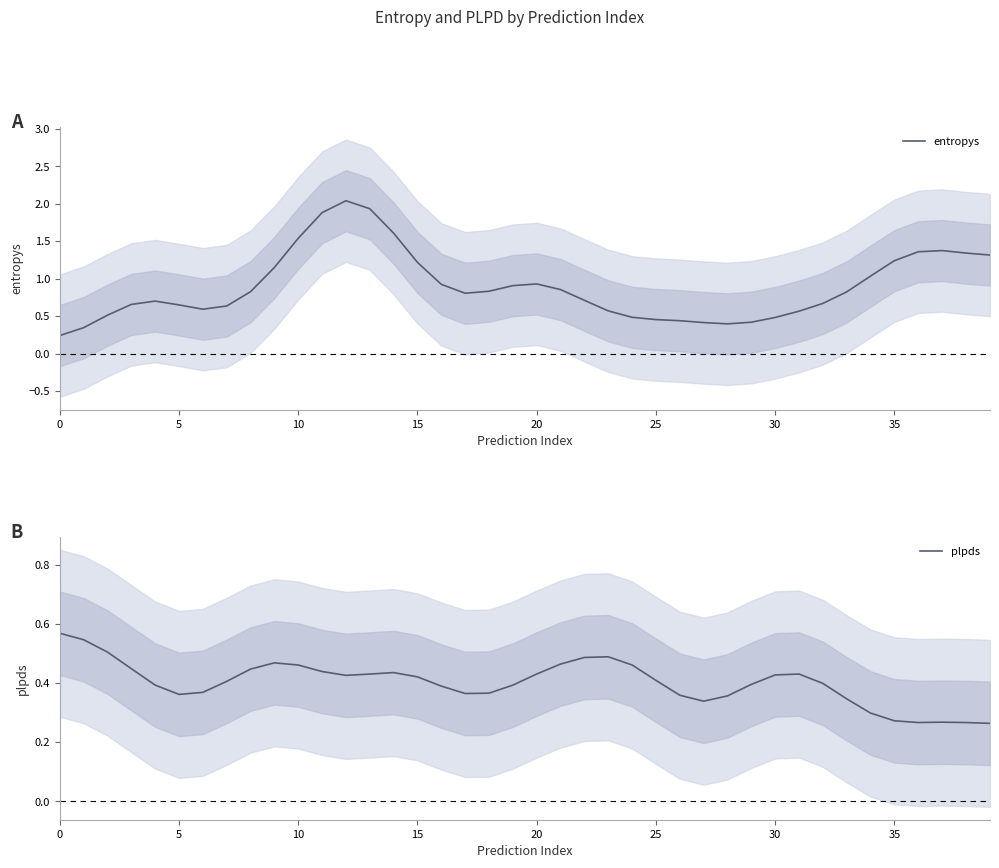

True or false: entropys has a value of 0.8 at 35.

False